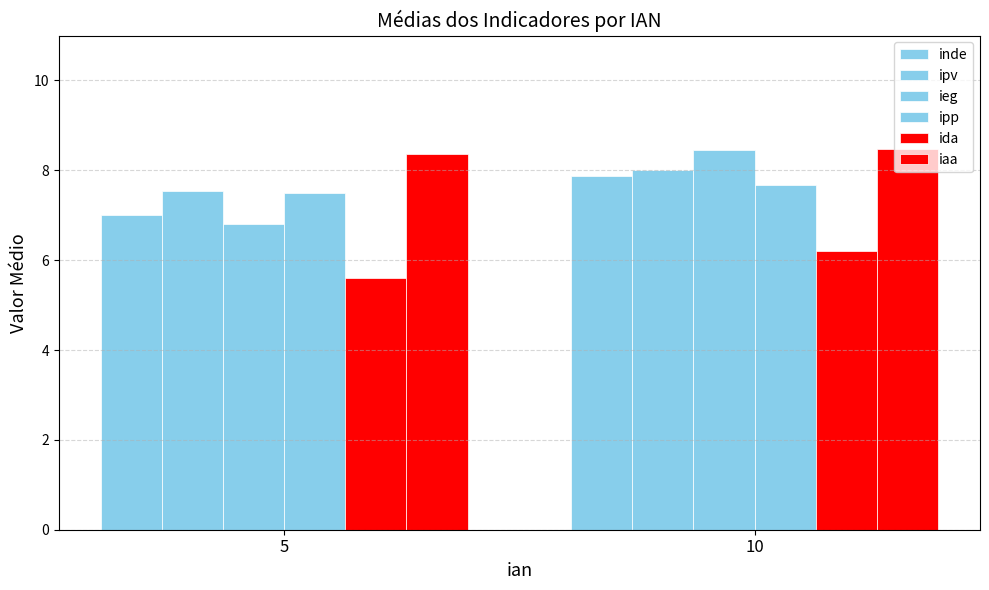

Which series has the widest spread of values?

ieg